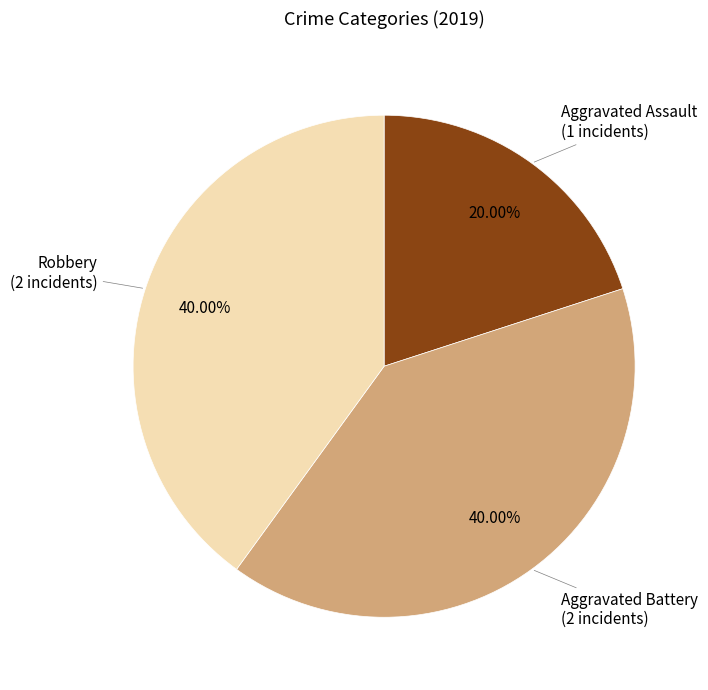

Is there any slice that represents more than half of the pie?

No